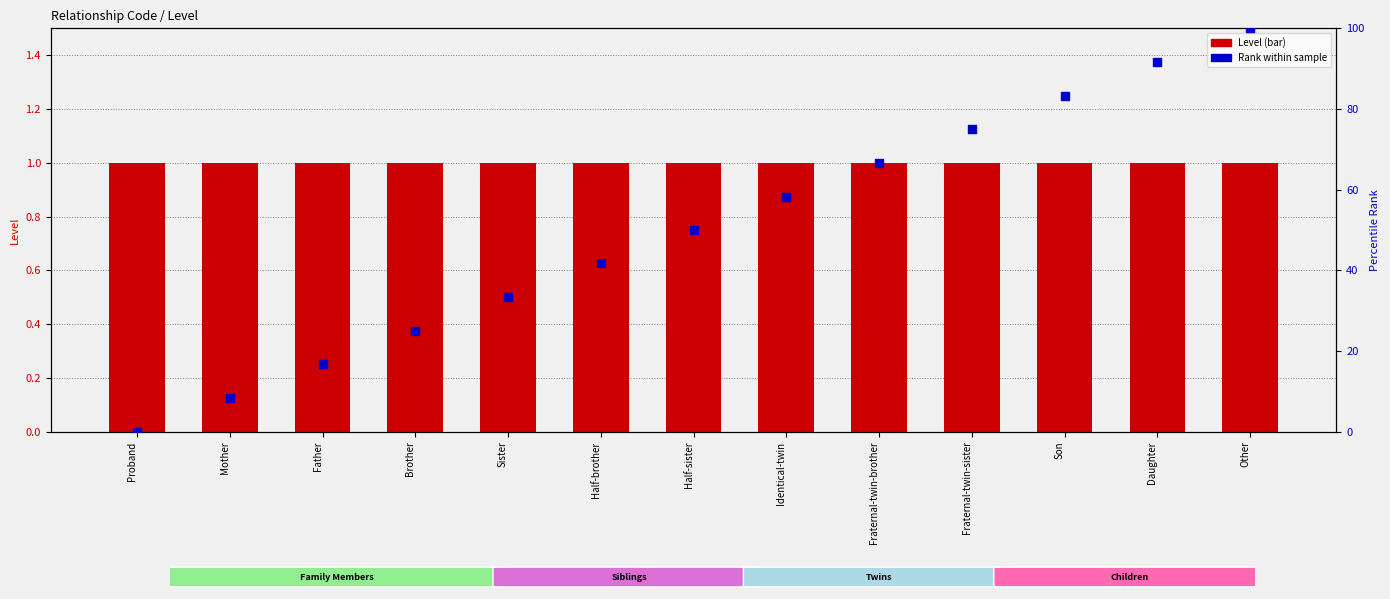

At how many categories does at least one series exceed 6?

12